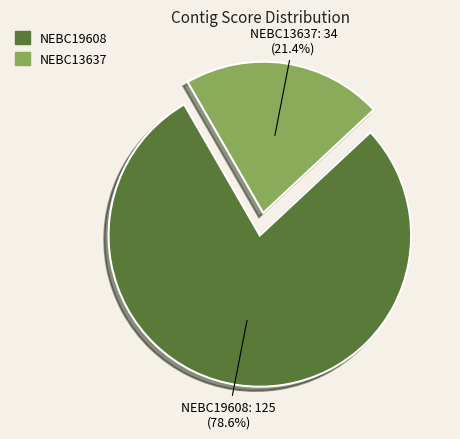

What is the majority slice?

NEBC19608